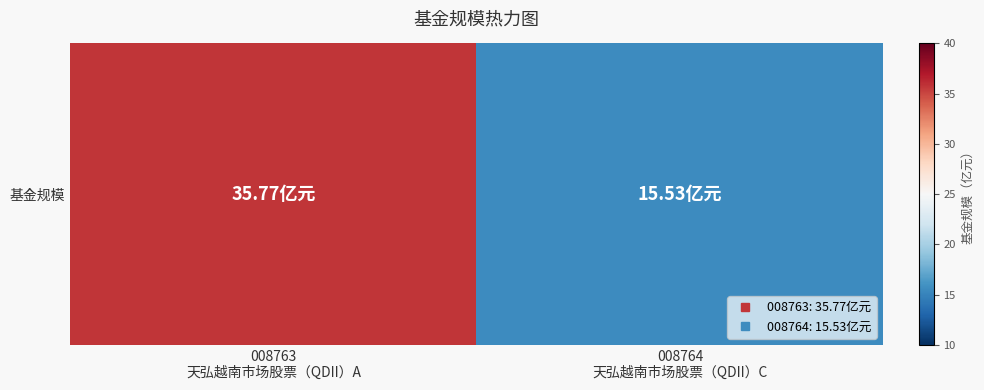

Reading left to right, transcribe all the data shown in this chart.

008763
天弘越南市场股票（QDII）A=35.8	008764
天弘越南市场股票（QDII）C=15.5